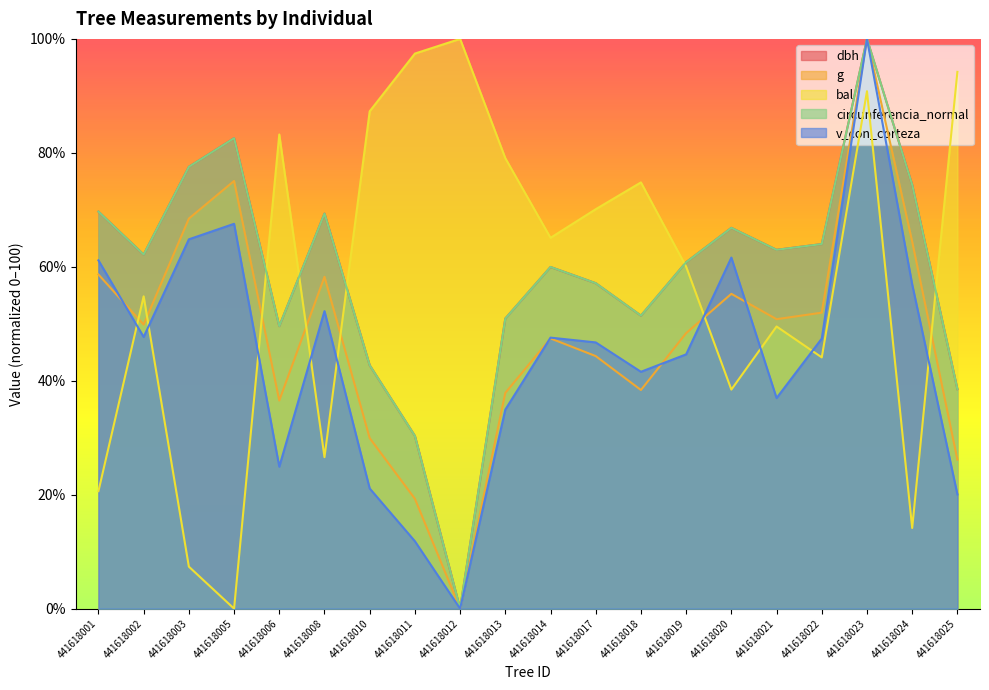

Which category has the highest value in the bal series?

441618012